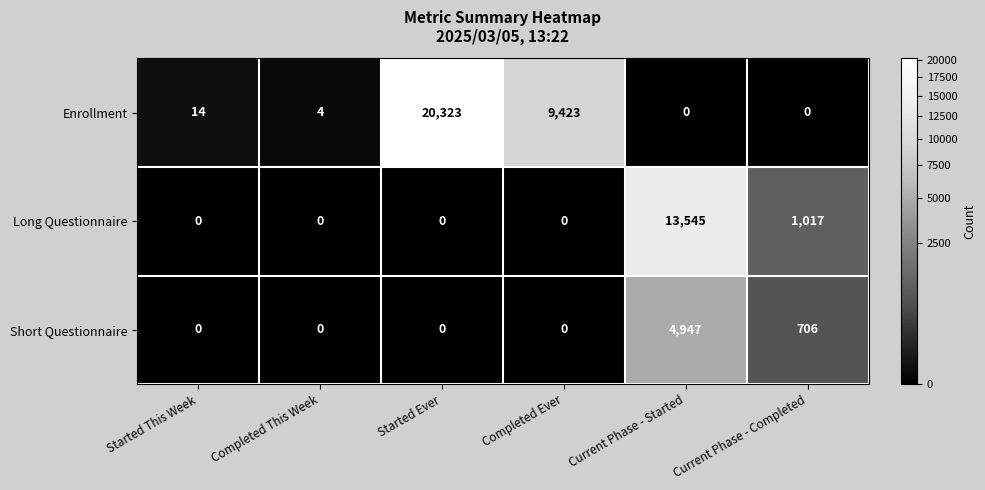

The value of Short Questionnaire at Current Phase - Started is 2709. True or false?

False